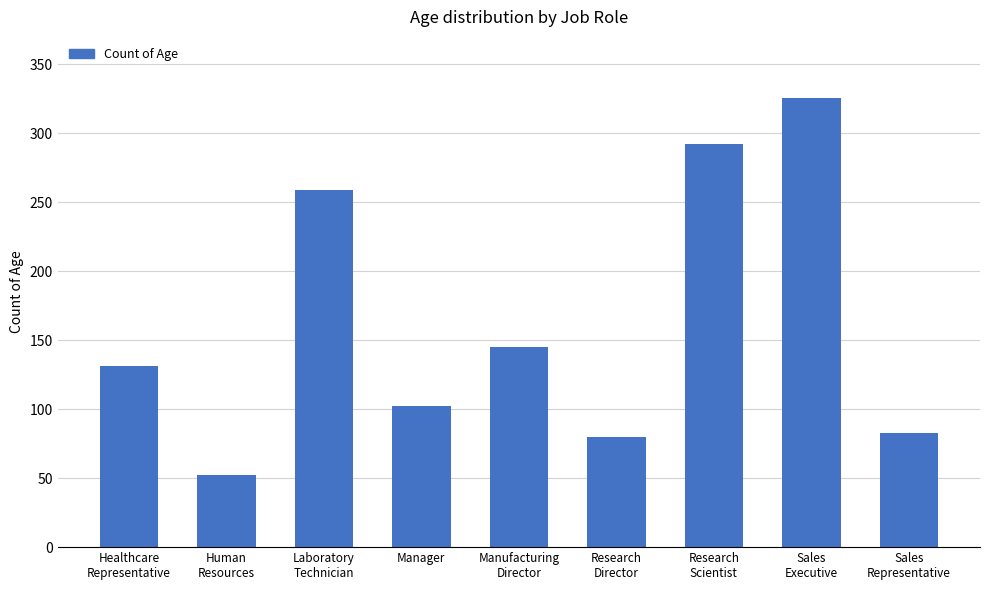

Does the chart contain any negative values?

No